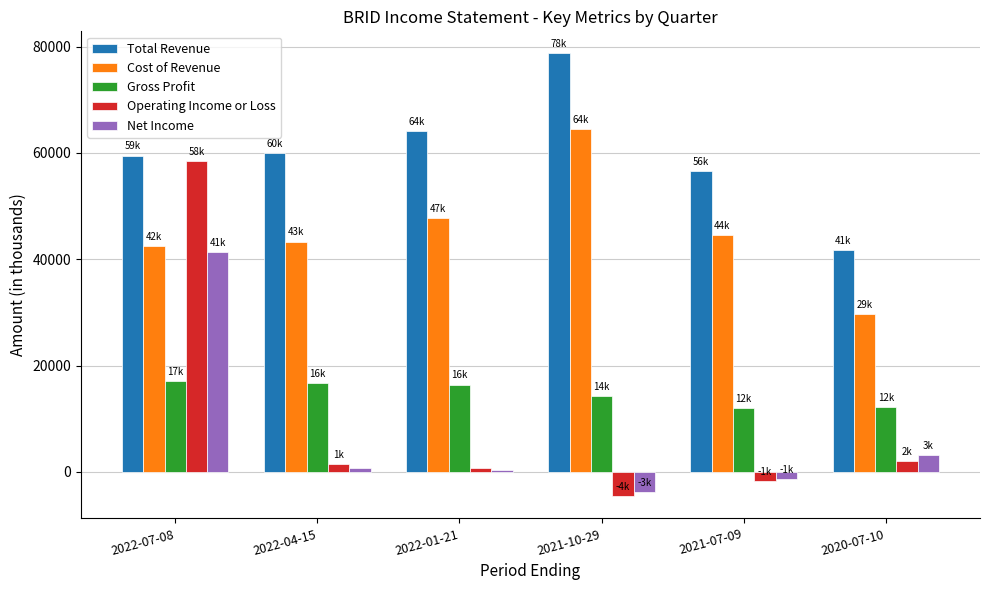

What is the highest value of the Gross Profit series?

17000